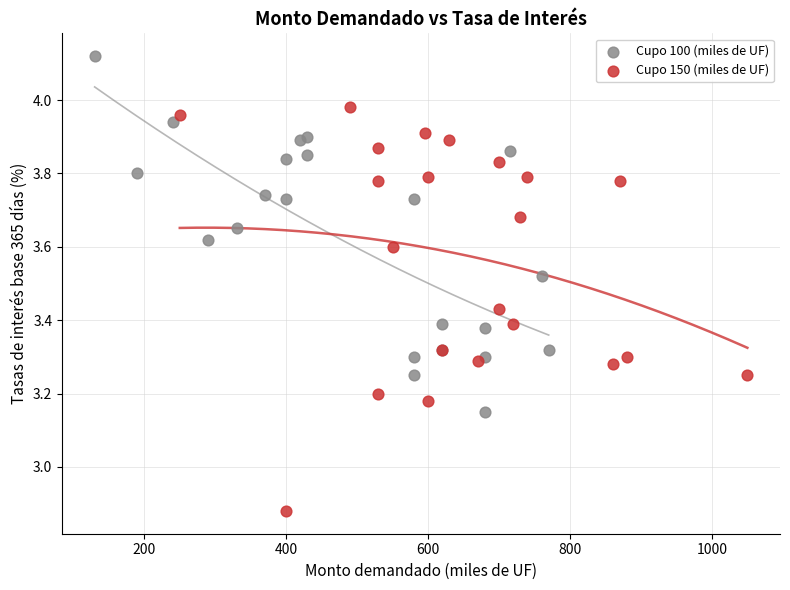

Which series contains the lowest Y value?

Cupo 150 (miles de UF)